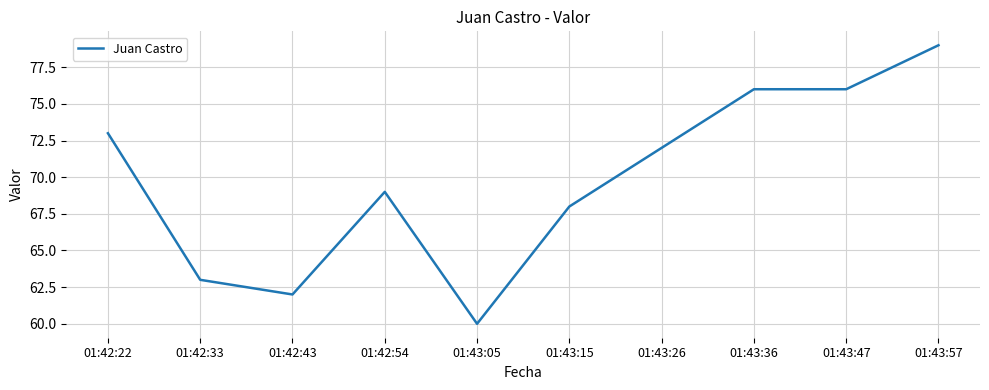

The value at 01:43:36 is 76. True or false?

True